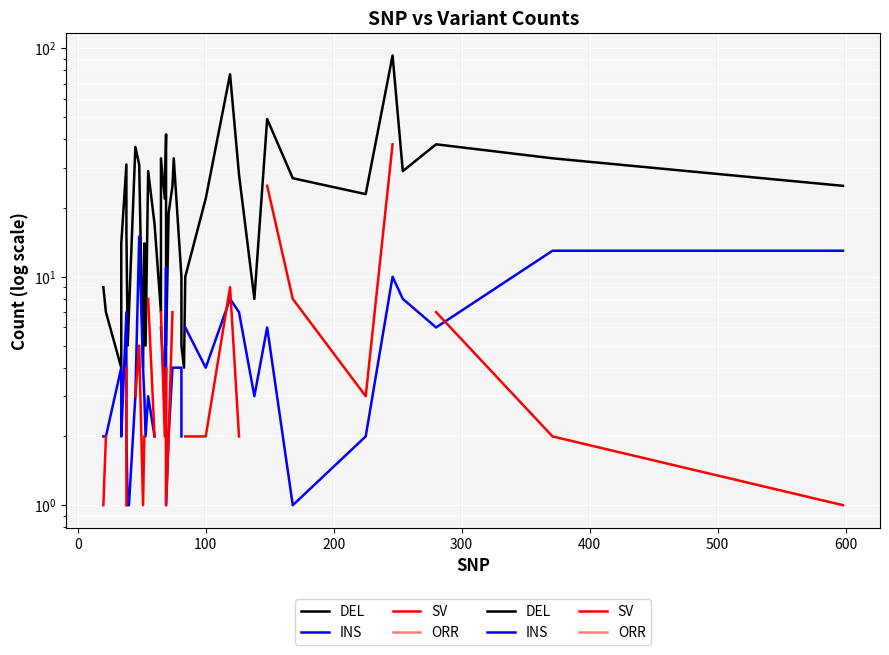

What is the label of the 36th point from the right?

300